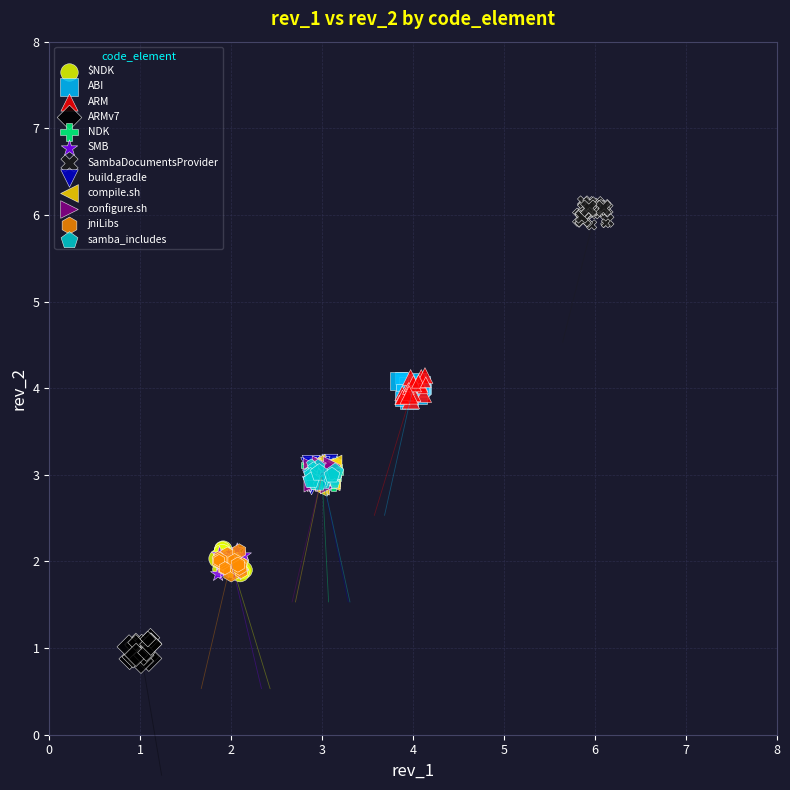

Which series reaches the maximum Y coordinate?

SambaDocumentsProvider